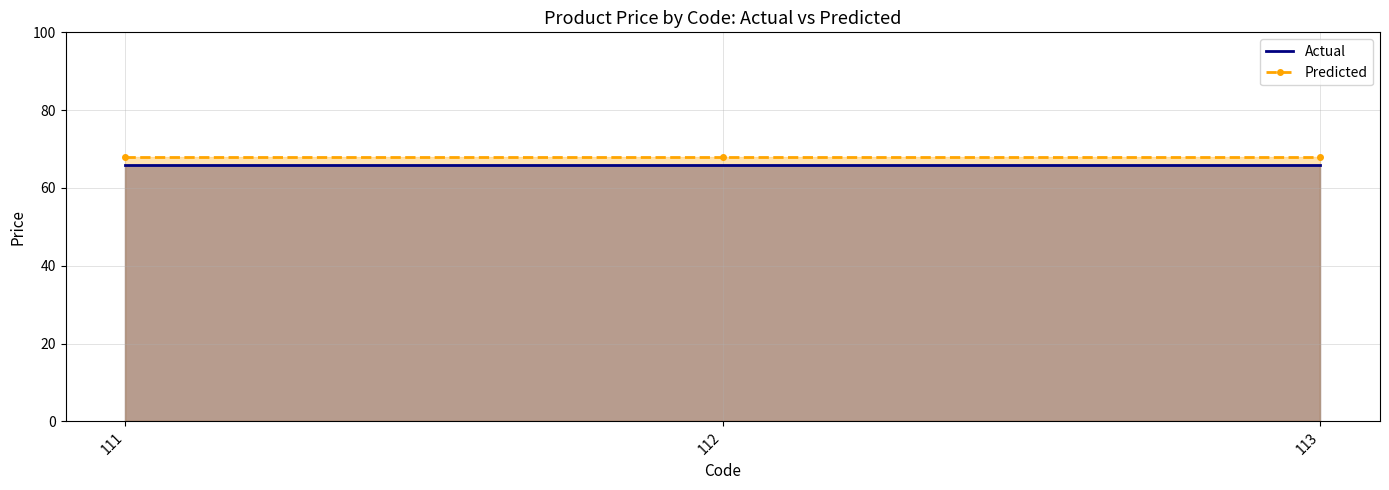

At 113, list the series in order from smallest to largest.

Actual, Predicted